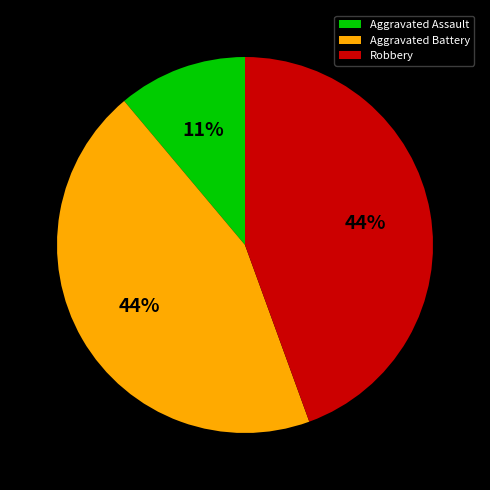

Between Aggravated Battery and Aggravated Assault, which is larger?

Aggravated Battery